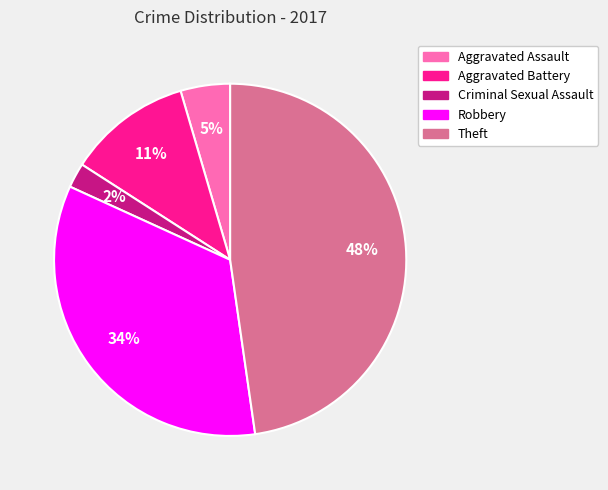

How many segments does this pie chart have?

5